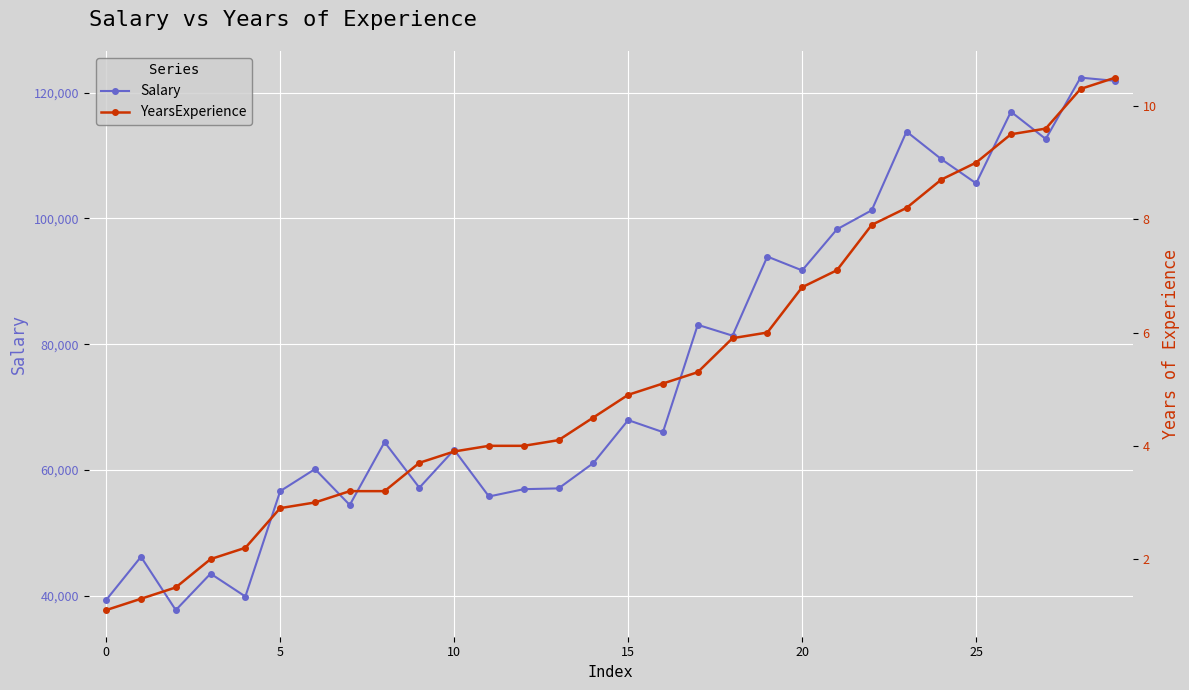

True or false: YearsExperience and Salary intersect in this chart.

False